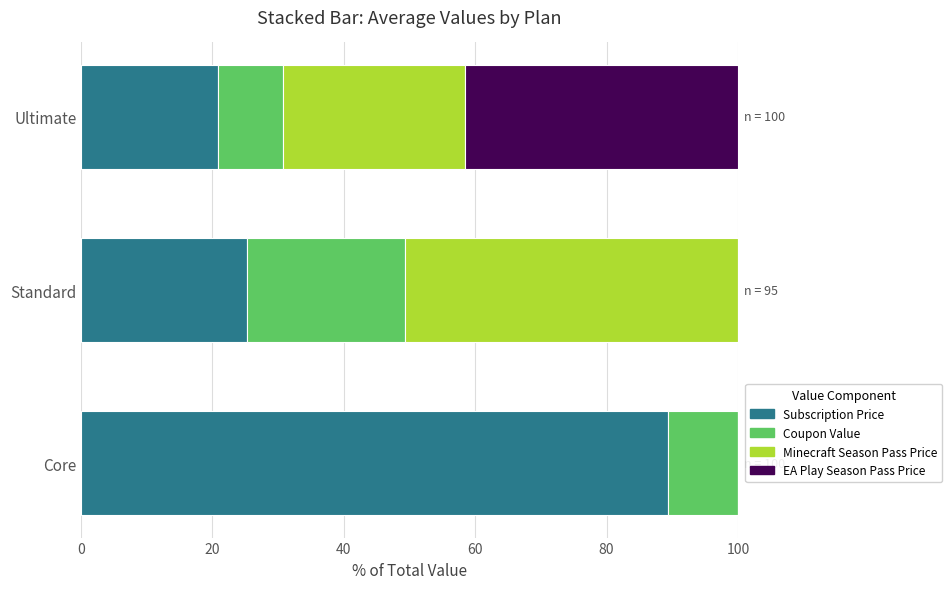

What is the approximate value of Subscription Price at Ultimate?

20.8